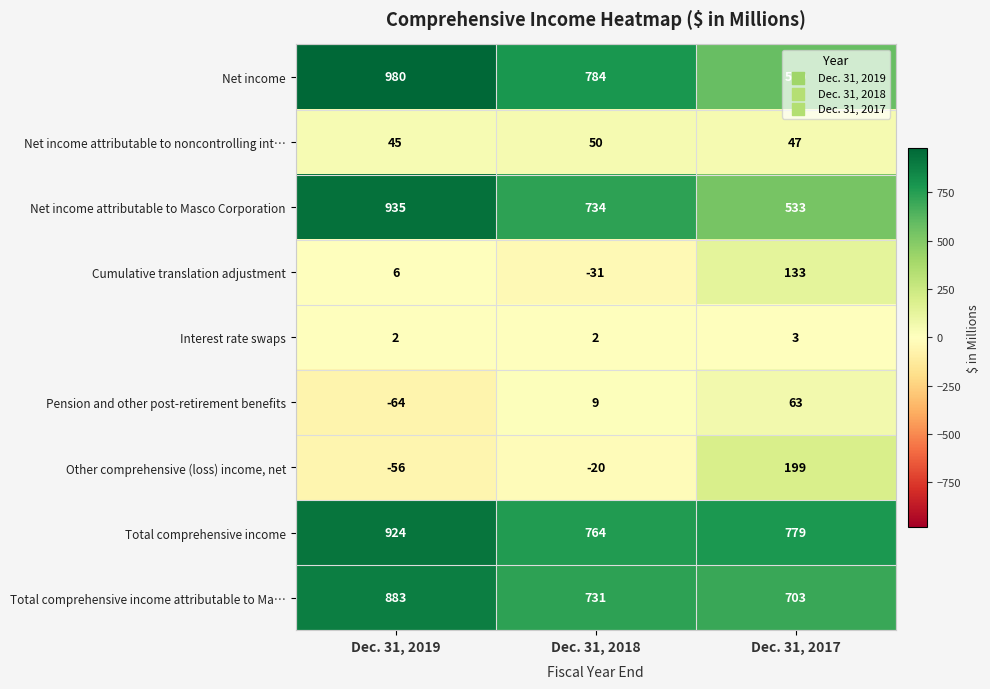

The Total comprehensive income series shows 779 at Dec. 31, 2017. True or false?

True